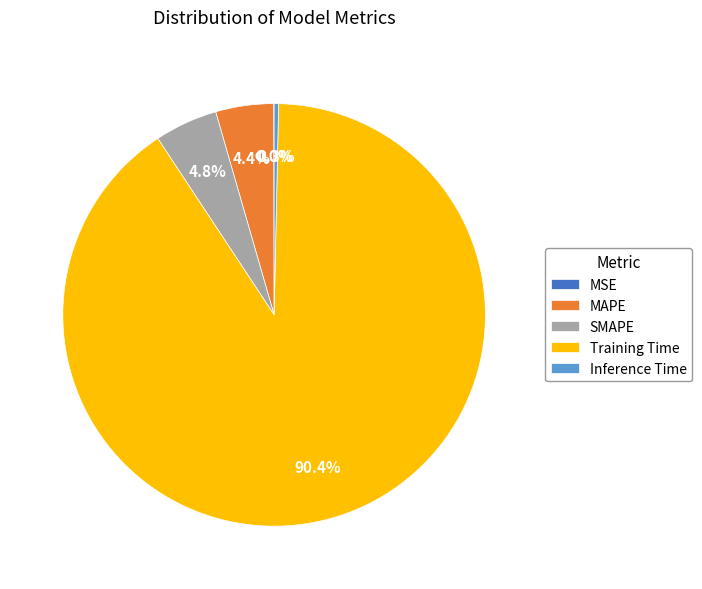

Which slice is the largest?

Training Time